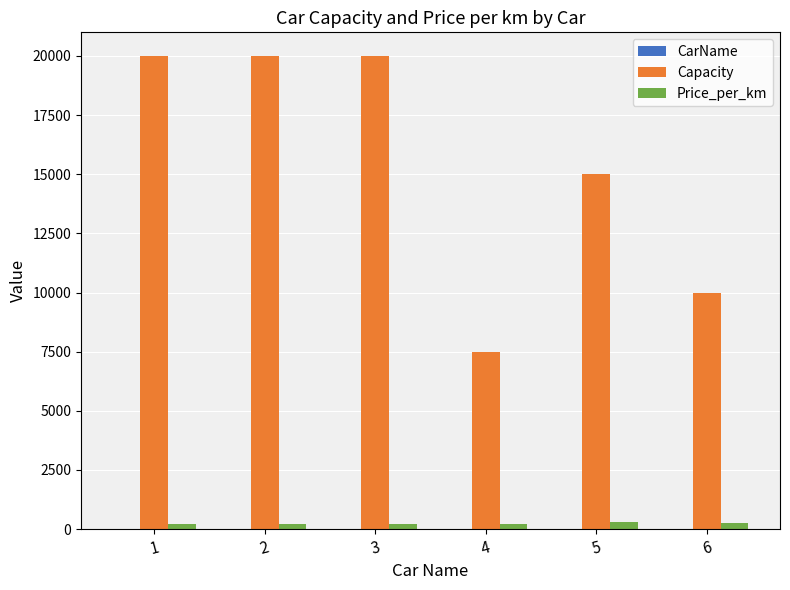

What is the sum of all Price_per_km values?

1350